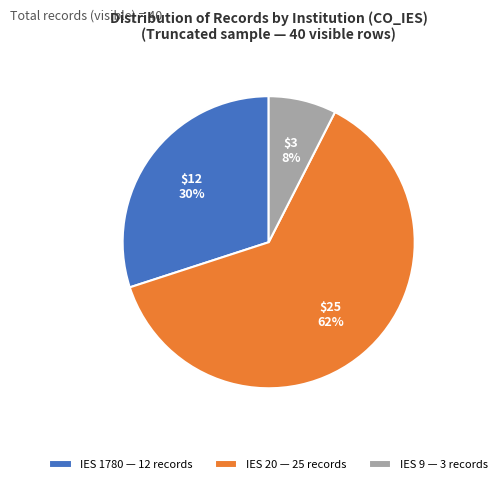

Which category has the smallest portion of the pie?

IES 9 — 3 records